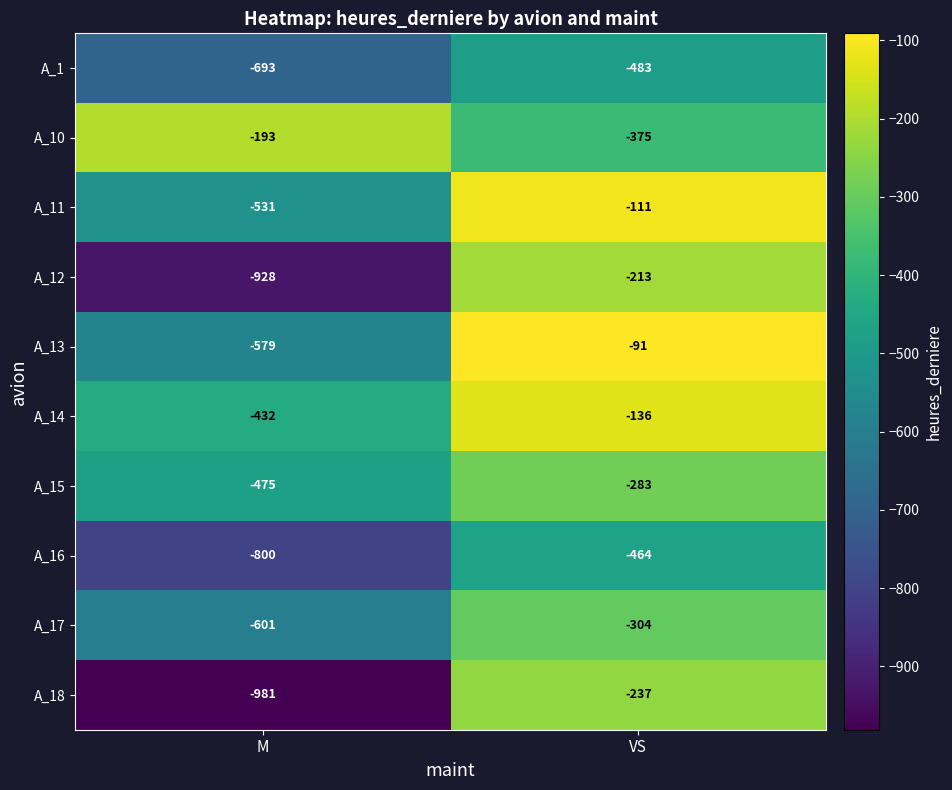

Reading left to right, extract all data points from this chart.

A_1: -693	-483
A_10: -193	-375
A_11: -531	-111
A_12: -928	-213
A_13: -579	-91
A_14: -432	-136
A_15: -475	-283
A_16: -800	-464
A_17: -601	-304
A_18: -981	-237